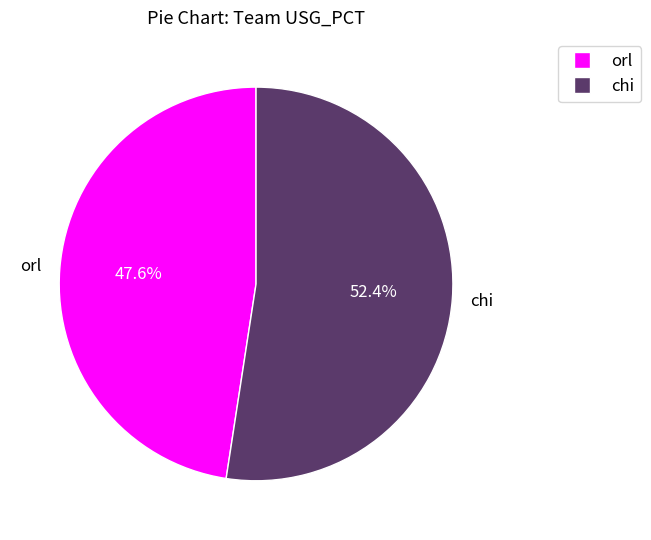

Approximately how many times larger is the value at orl compared to chi?

0.9